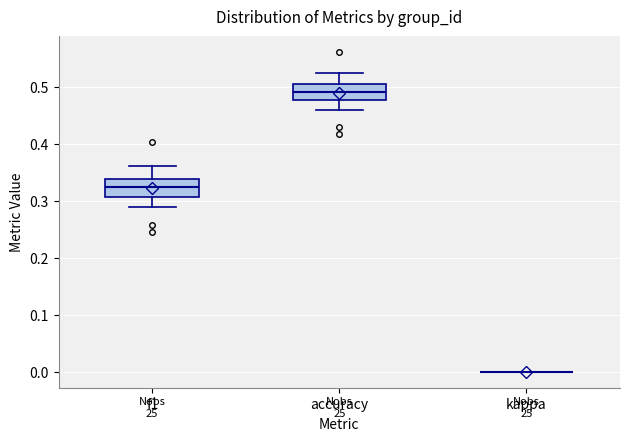

Reading left to right, transcribe this box plot: for each box, give where its median line is, the range the box spans, and where its two whiskers end, as read against the y-axis. The values are not printed on the chart, so give them approximately, as read against the axis.

f1: median 0.32, box 0.31 to 0.34, whiskers 0.29 to 0.36
accuracy: median 0.49, box 0.48 to 0.50, whiskers 0.46 to 0.52
kappa: box collapsed to a line at 0.00, whiskers 0.00 to 0.00